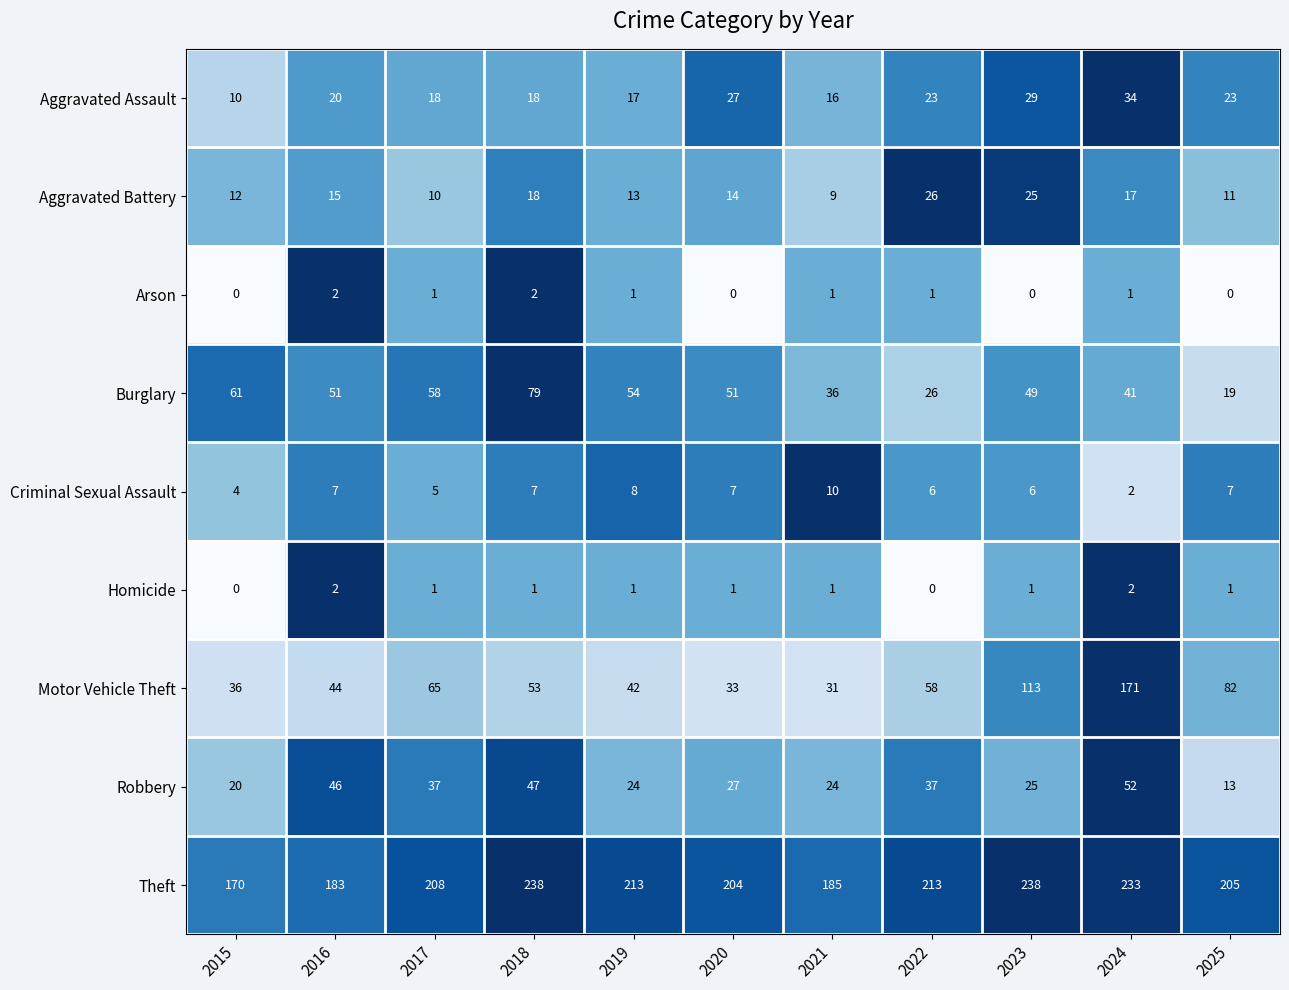

List the labels in order of Motor Vehicle Theft value, smallest first.

2021, 2020, 2015, 2019, 2016, 2018, 2022, 2017, 2025, 2023, 2024